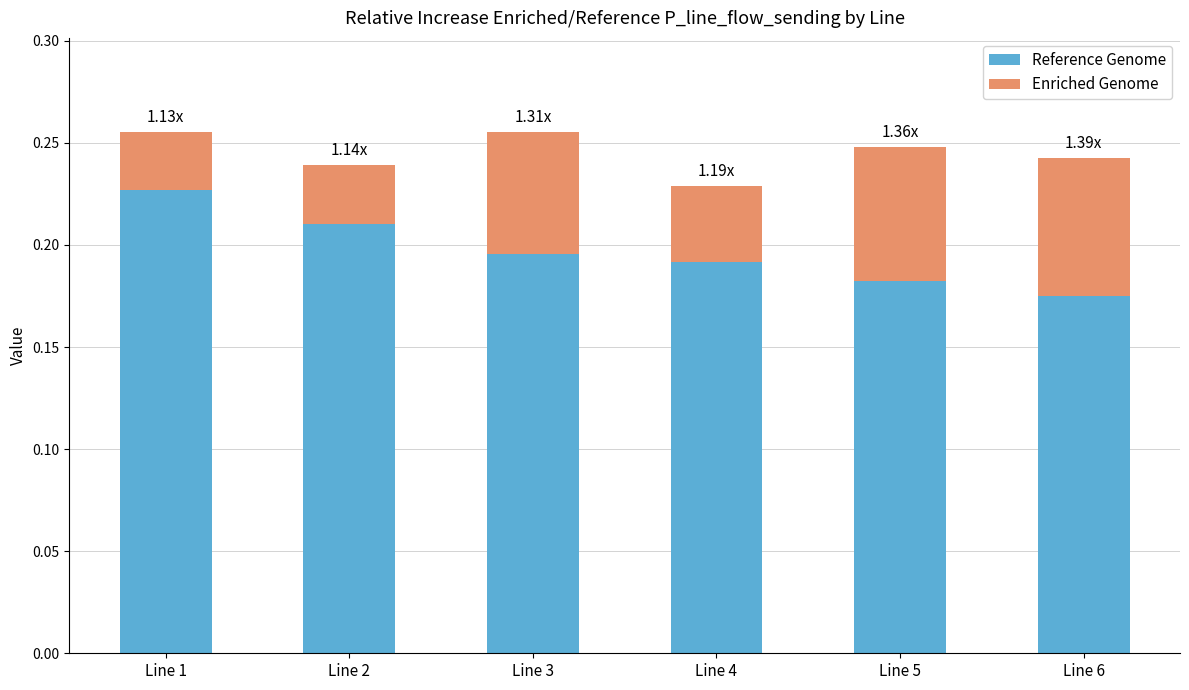

What is the total value across all series at Line 1?

0.3